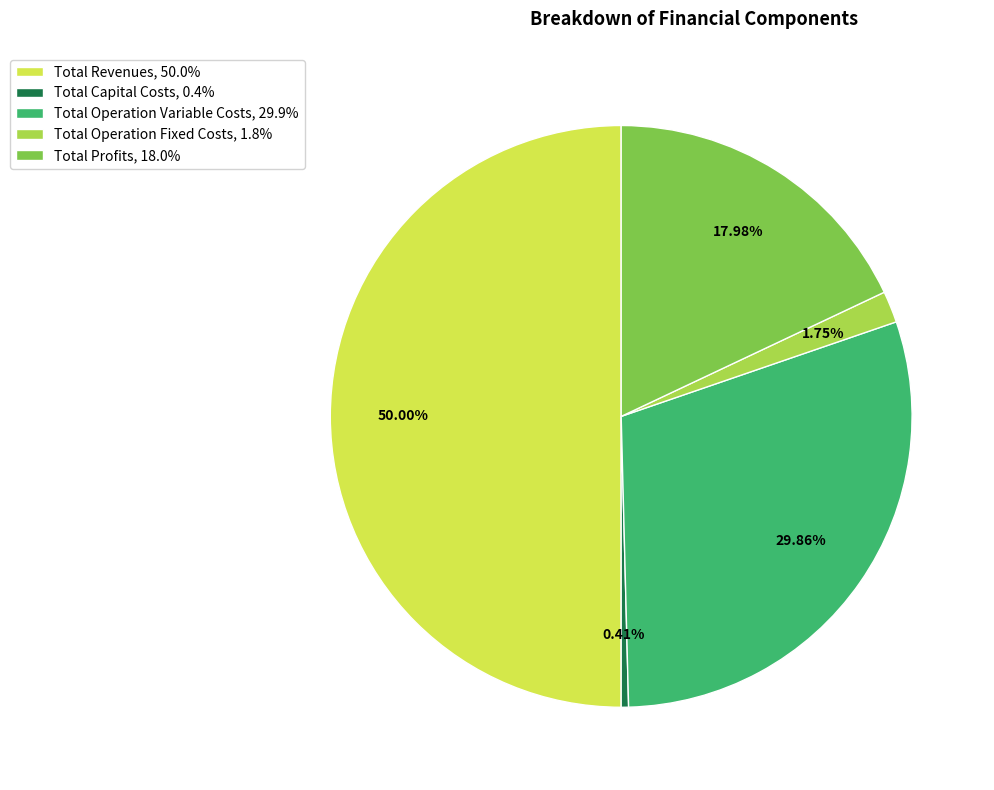

What percentage is the Total Operation Variable Costs slice, to the nearest percent?

30%